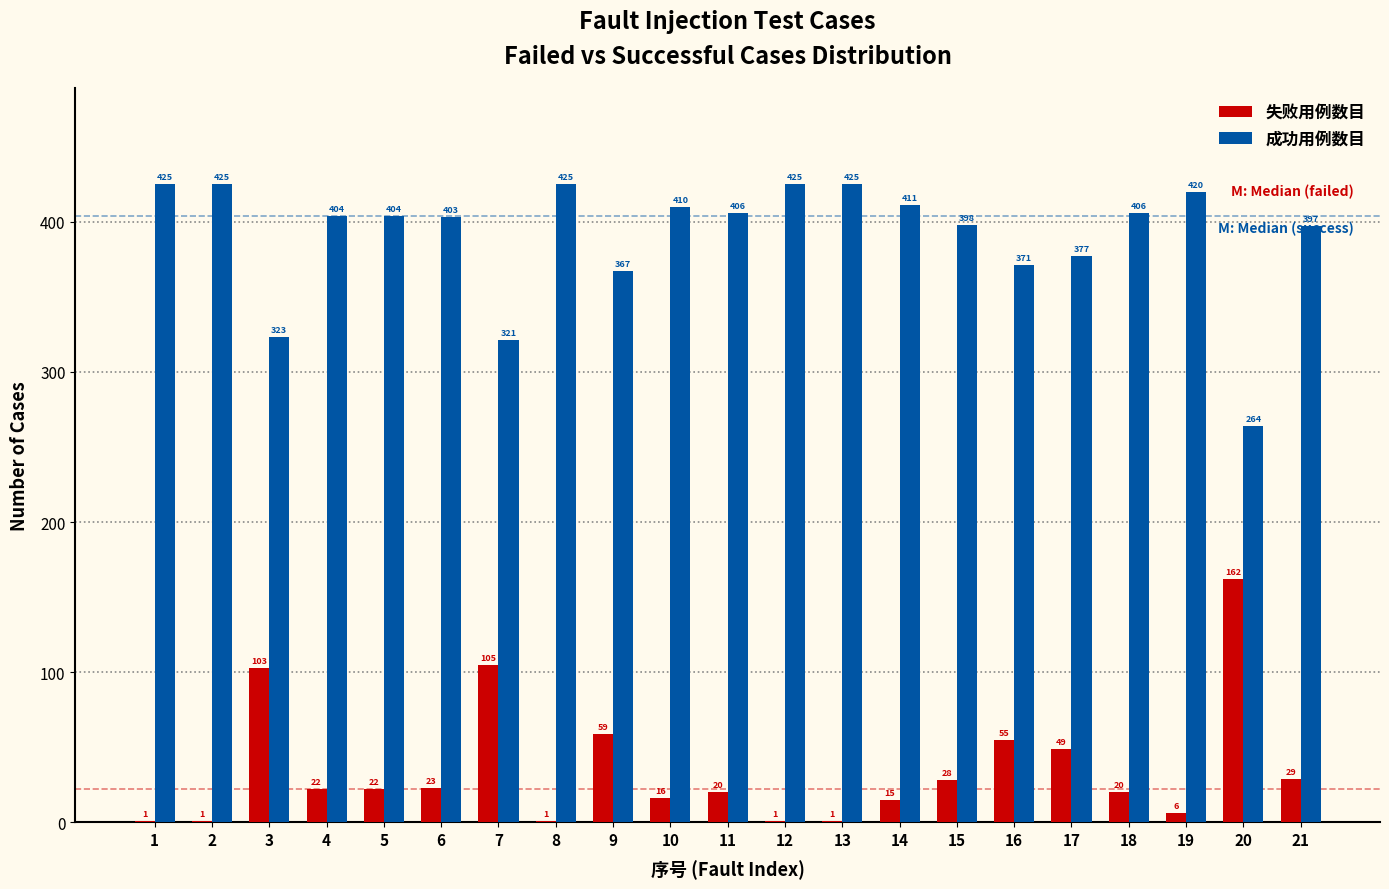

What is the sum of the 成功用例数目 values at 10 and 2?

835